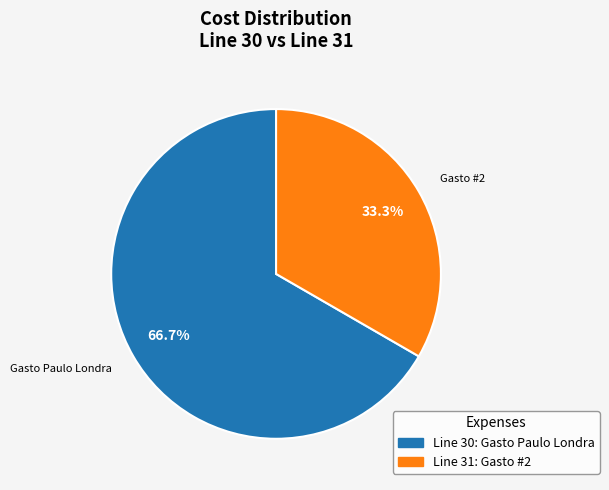

Does any single category account for the majority?

Yes